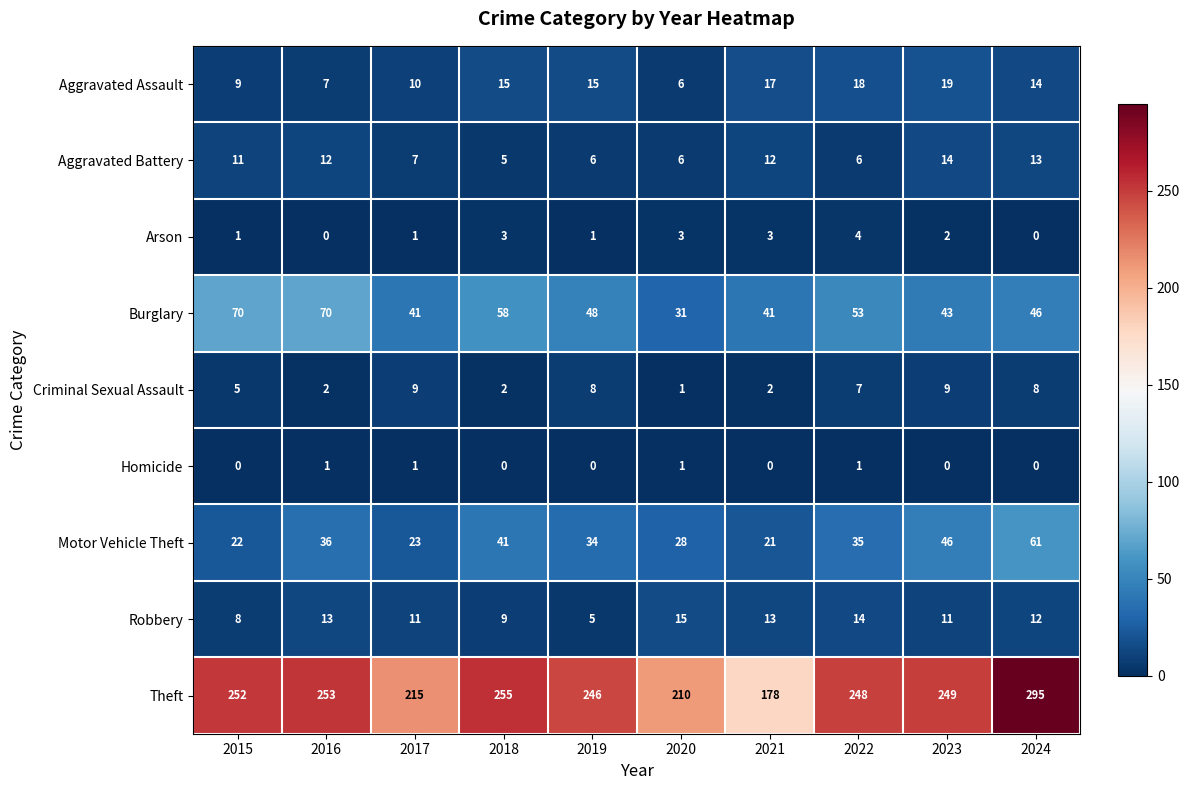

What is the maximum value shown in the chart?

295